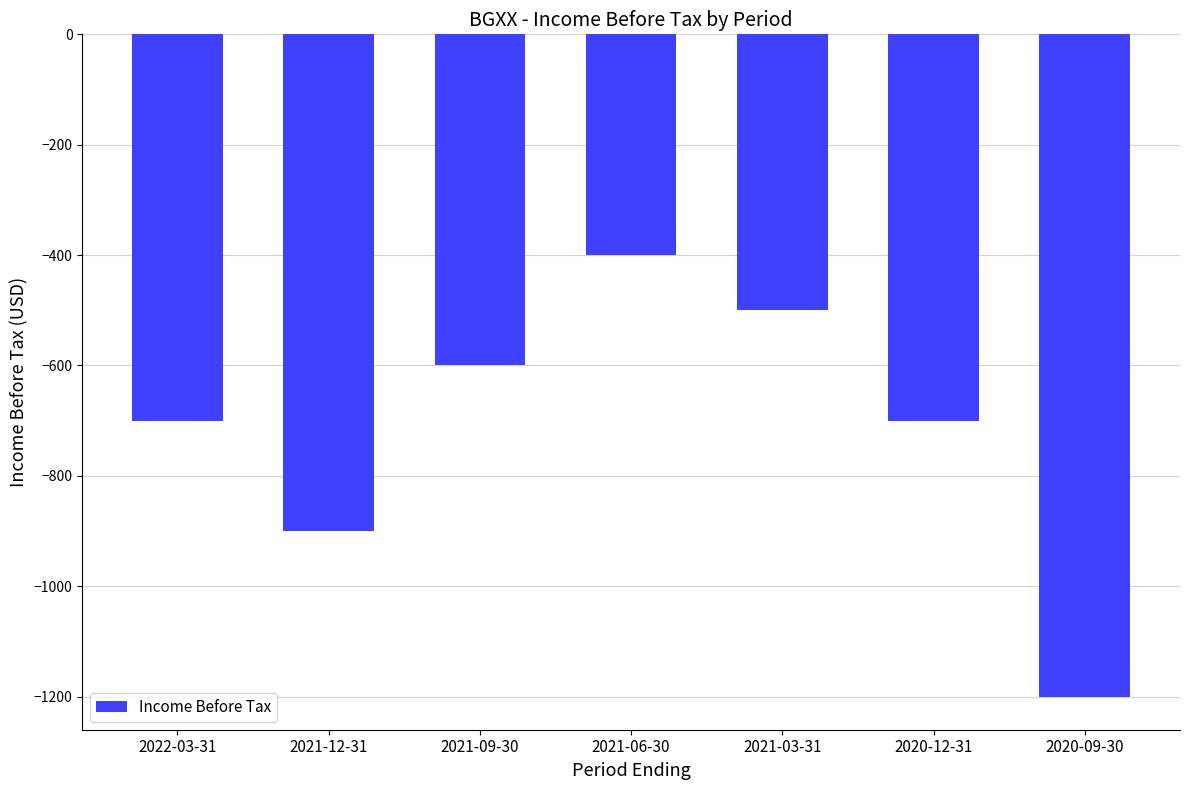

How many data points are less than -700?

2